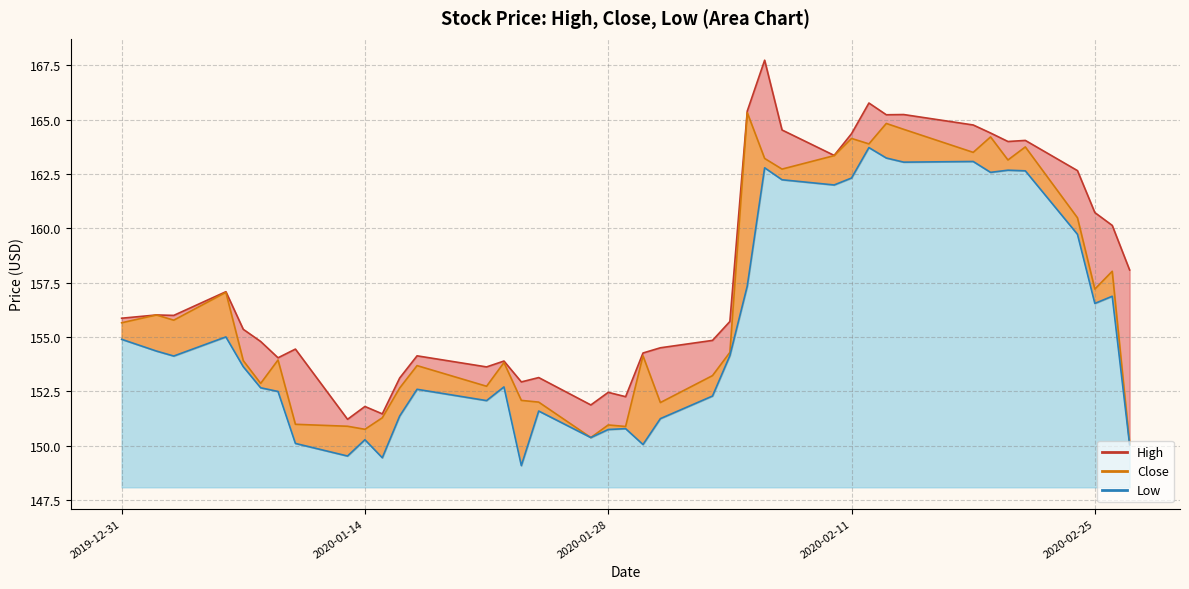

At which label is Close closest to 157?

2020-01-06